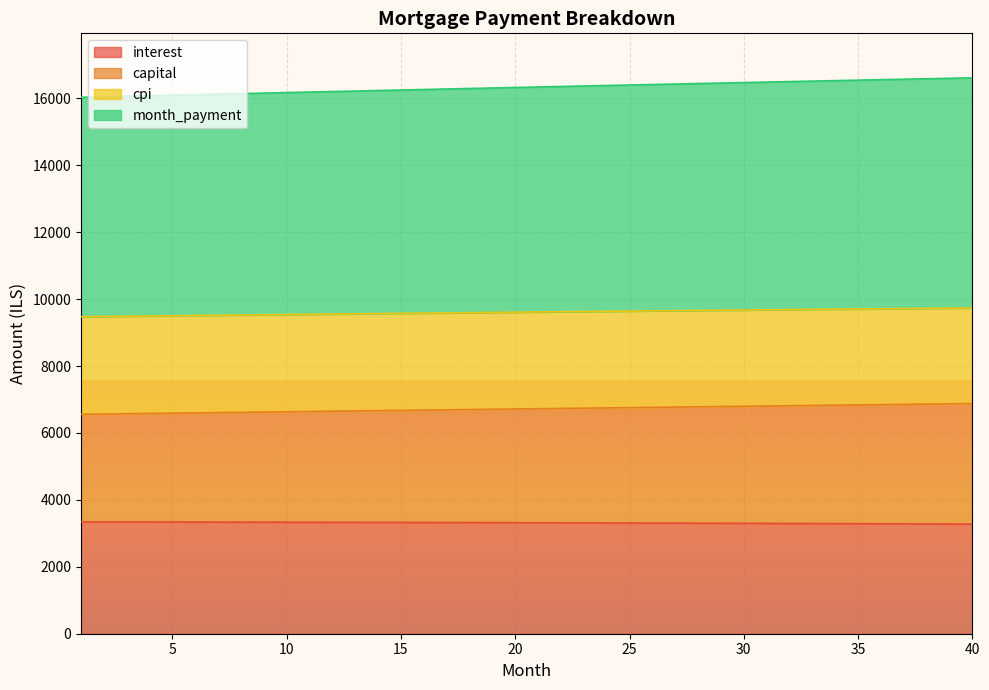

At which label is capital closest to 6717?

20